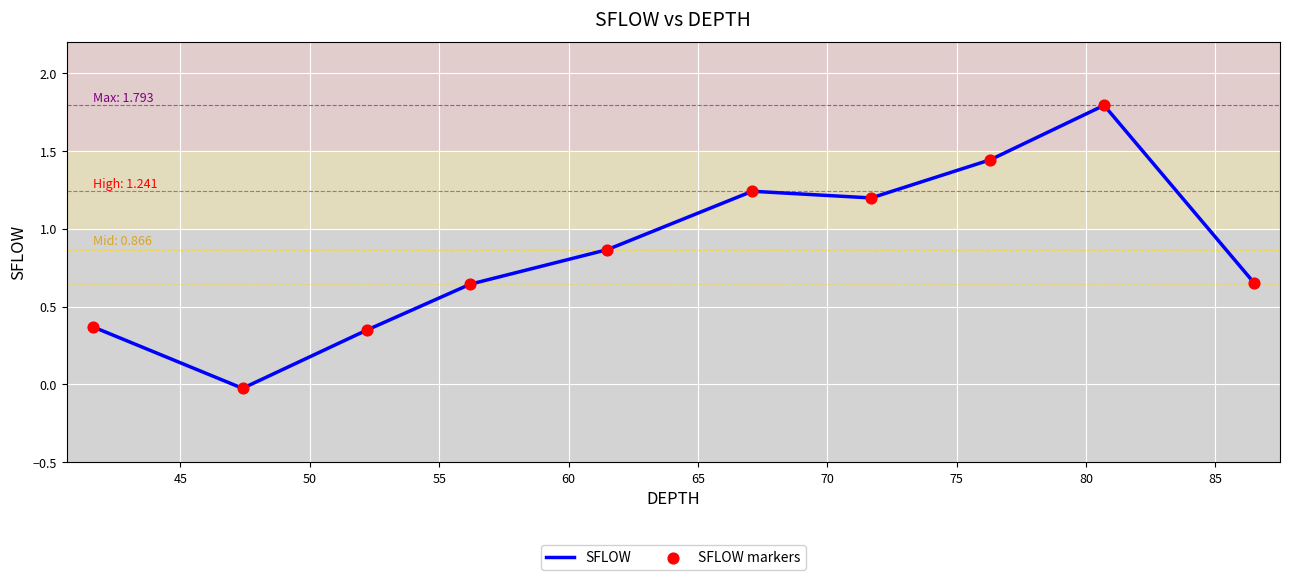

What is the difference between the maximum and minimum values?

1.8